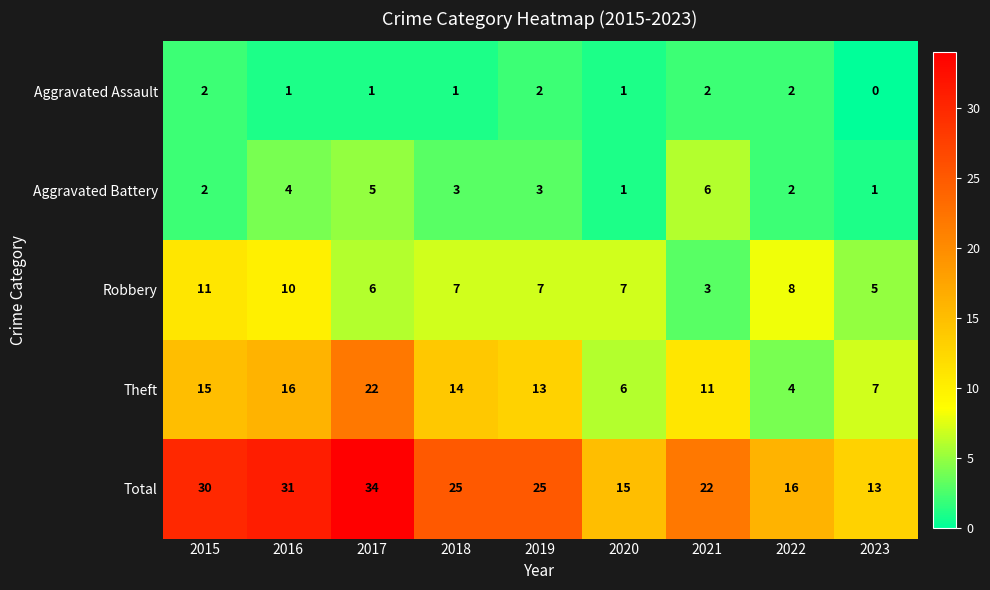

Count the number of data series in this chart.

5